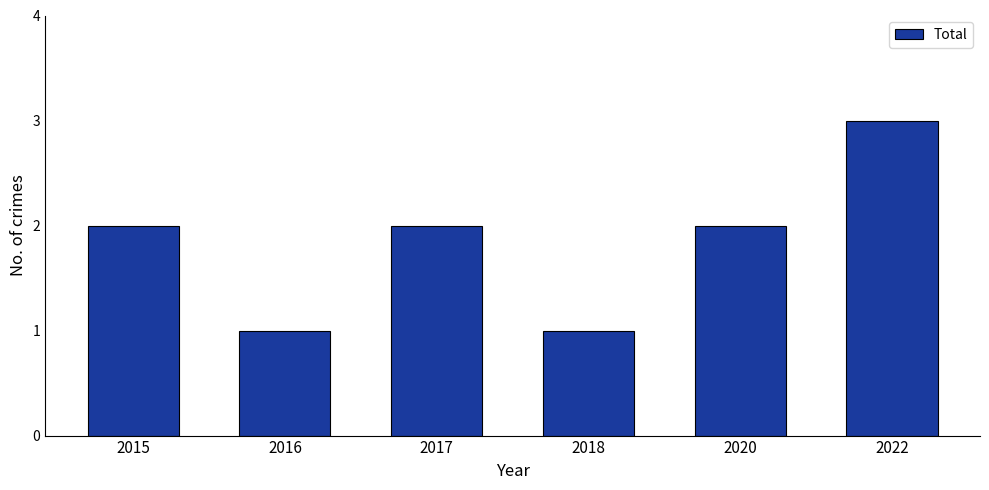

What is the greatest value displayed?

3